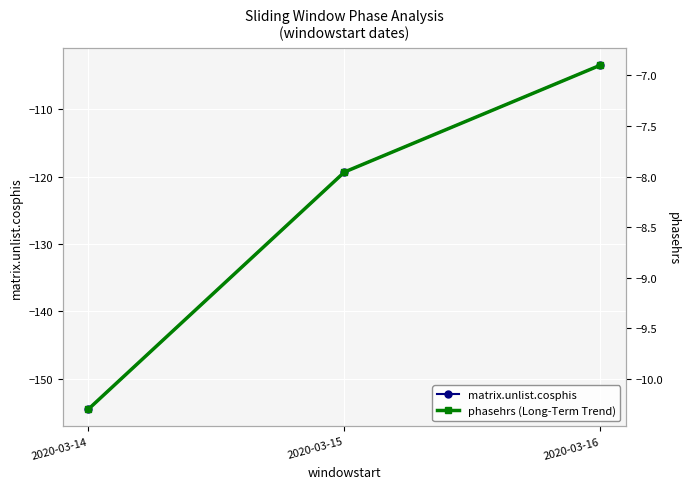

What is the highest value of the matrix.unlist.cosphis series?

-103.5